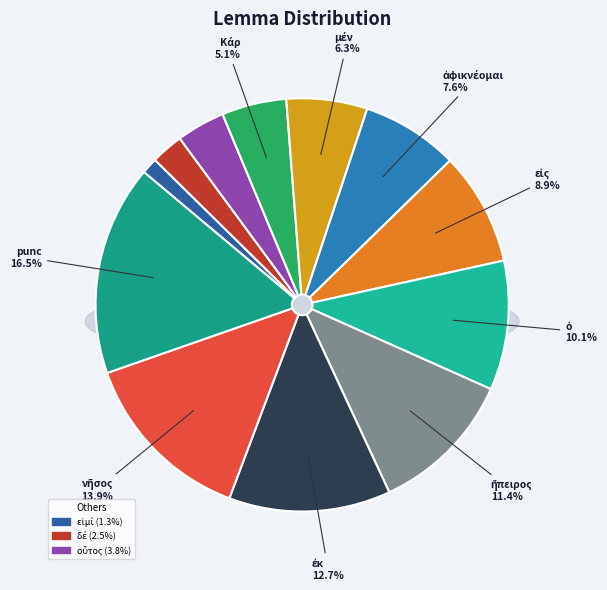

What percentage is the μέν slice, to the nearest percent?

6%